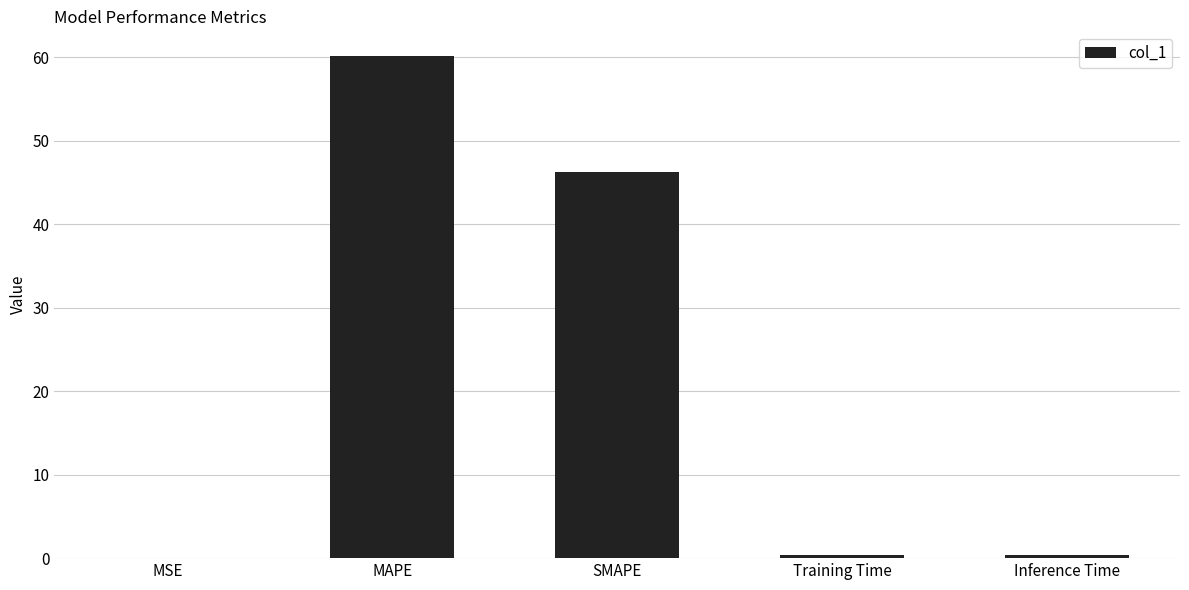

What is the maximum value shown in the chart?

60.1